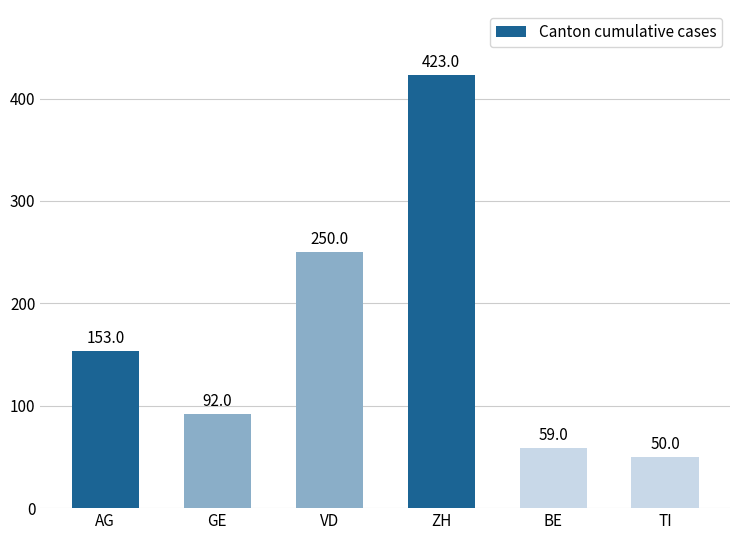

Reading right to left, transcribe all the data shown in this chart.

50	59	423	250	92	153